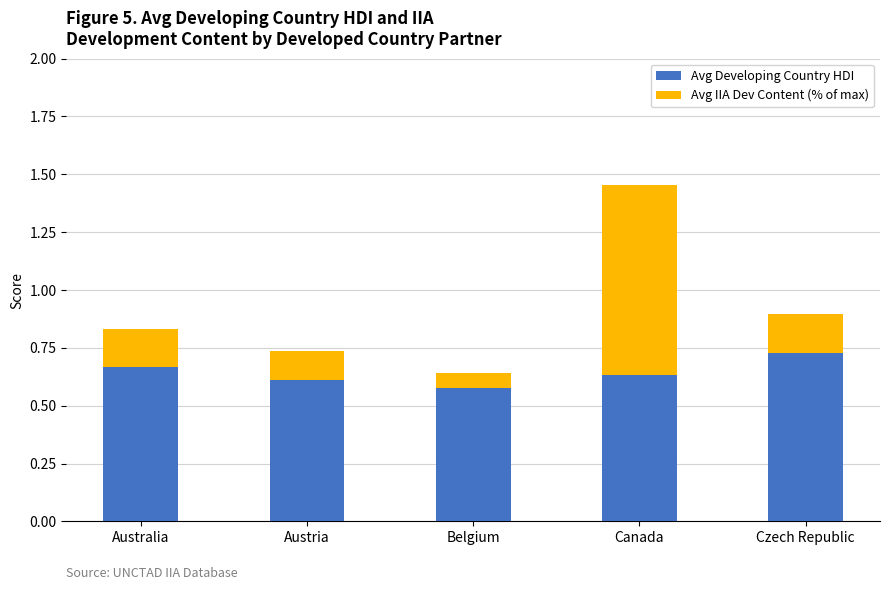

What is the total value across all series at Czech Republic?

0.9